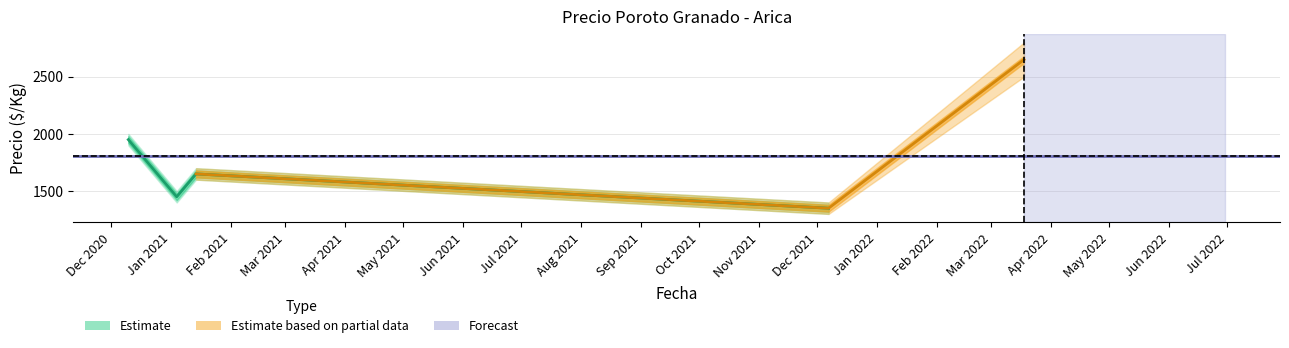

What is the difference between the highest and lowest values at 2021-01-04?

100